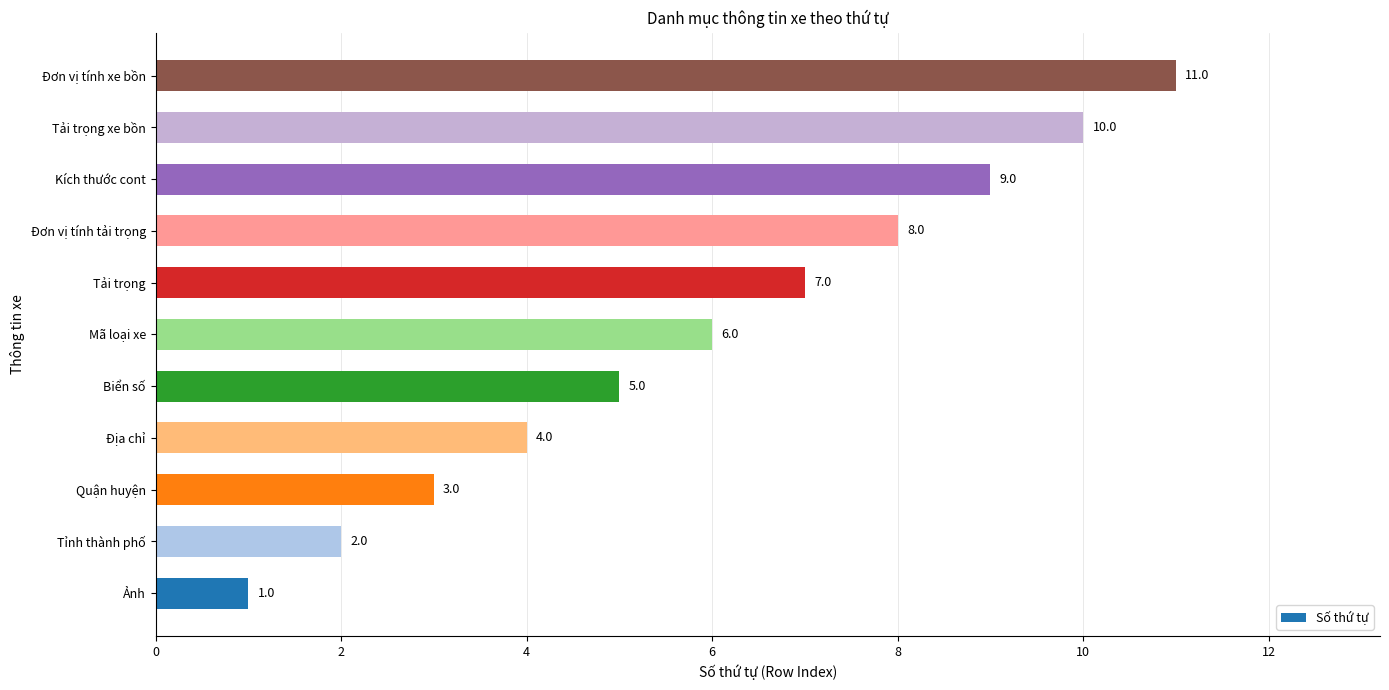

Are the bars horizontal?

Yes